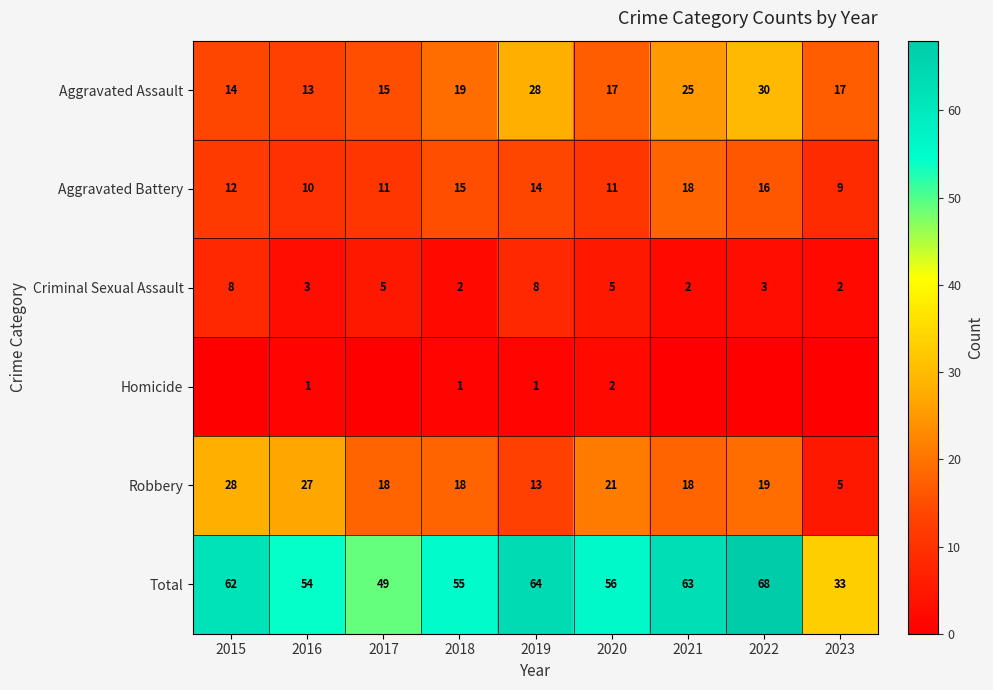

What is the sum of the Criminal Sexual Assault values at 2019 and 2023?

10